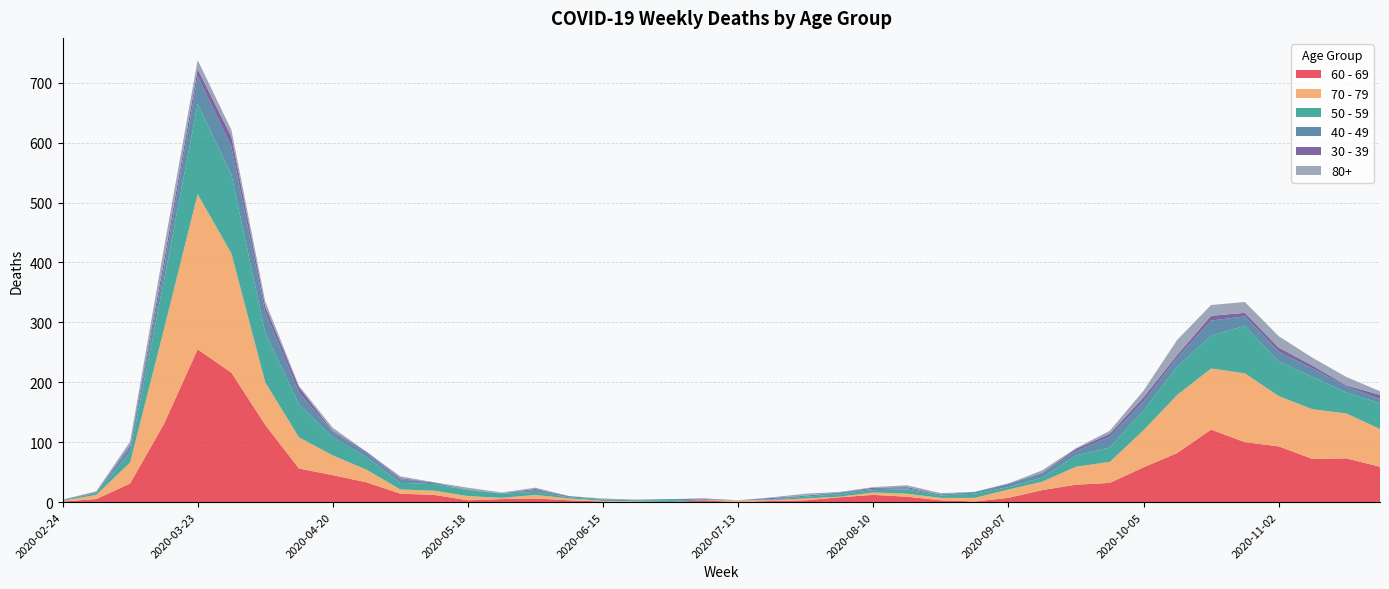

Reading right to left, extract all data points from this chart.

60 - 69: 59	73	72	93	100	121	82	58	32	29	20	7	1	3	9	12	8	3	2	0	3	0	0	1	3	6	5	3	12	14	33	45	56	129	216	255	130	31	5	1
70 - 79: 63	75	83	84	115	102	97	62	35	30	14	14	6	4	5	4	1	3	1	3	0	0	1	1	3	6	2	7	7	7	21	33	52	71	199	259	158	35	7	1
50 - 59: 43	35	54	58	79	55	47	33	24	19	7	4	7	4	7	4	4	3	1	0	1	3	2	2	2	5	7	10	11	11	21	30	55	83	131	151	81	17	3	1
40 - 49: 7	10	14	16	16	25	15	15	18	7	7	5	3	2	2	2	3	2	1	0	1	2	1	1	2	3	1	0	3	6	7	9	20	34	47	46	21	9	1	1
30 - 39: 7	2	5	7	6	8	5	7	5	4	1	1	0	0	2	2	0	0	2	0	1	0	0	0	0	2	0	1	0	2	2	2	9	10	17	12	12	3	1	0
80+: 6	14	13	19	18	18	25	11	5	1	4	0	0	2	3	1	1	3	1	0	0	0	0	1	0	2	1	3	0	3	0	5	2	8	11	15	21	6	1	0